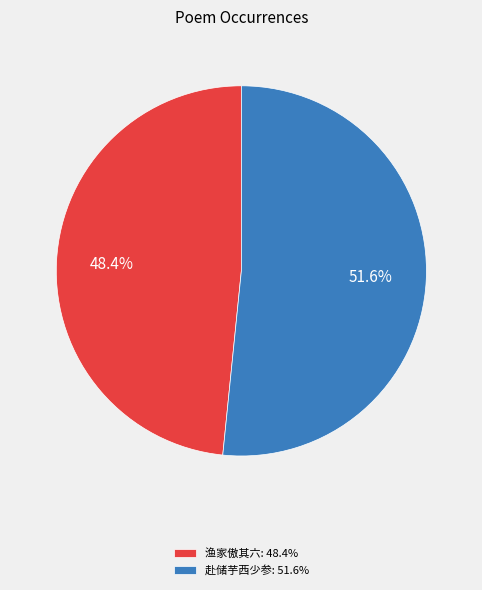

How many slices are in this pie chart?

2